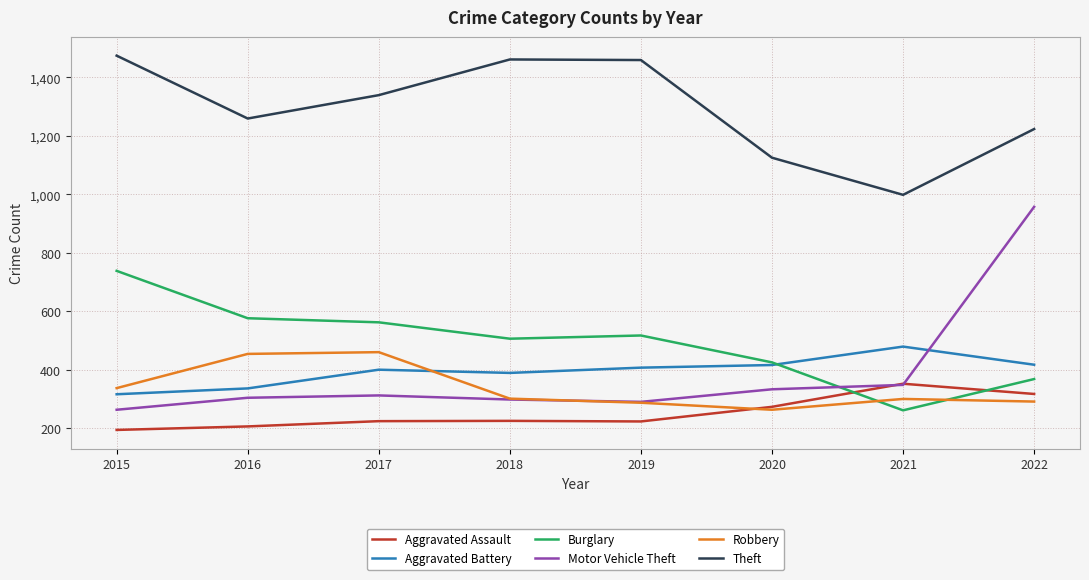

What is the difference between the second highest and second lowest values in the Aggravated Assault series?

111